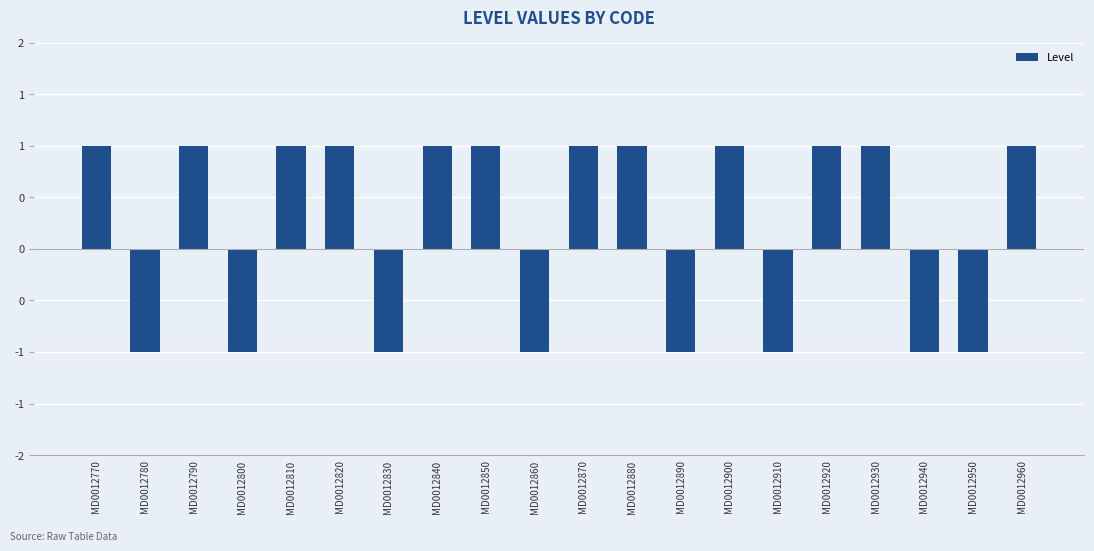

What is the difference between the values at MD0012930 and MD0012800?

2